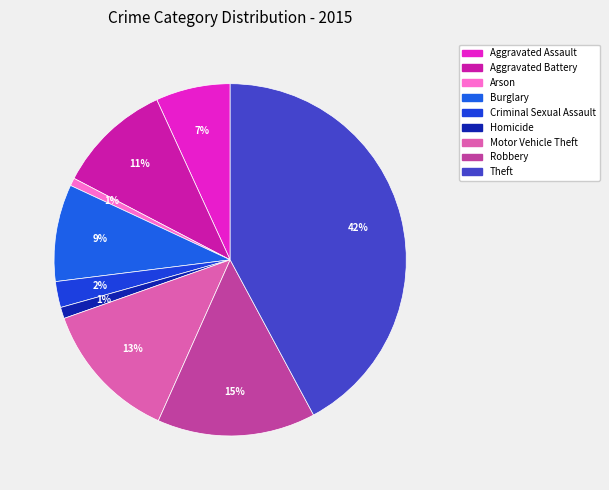

What portion of the pie excludes Theft?

57.9%